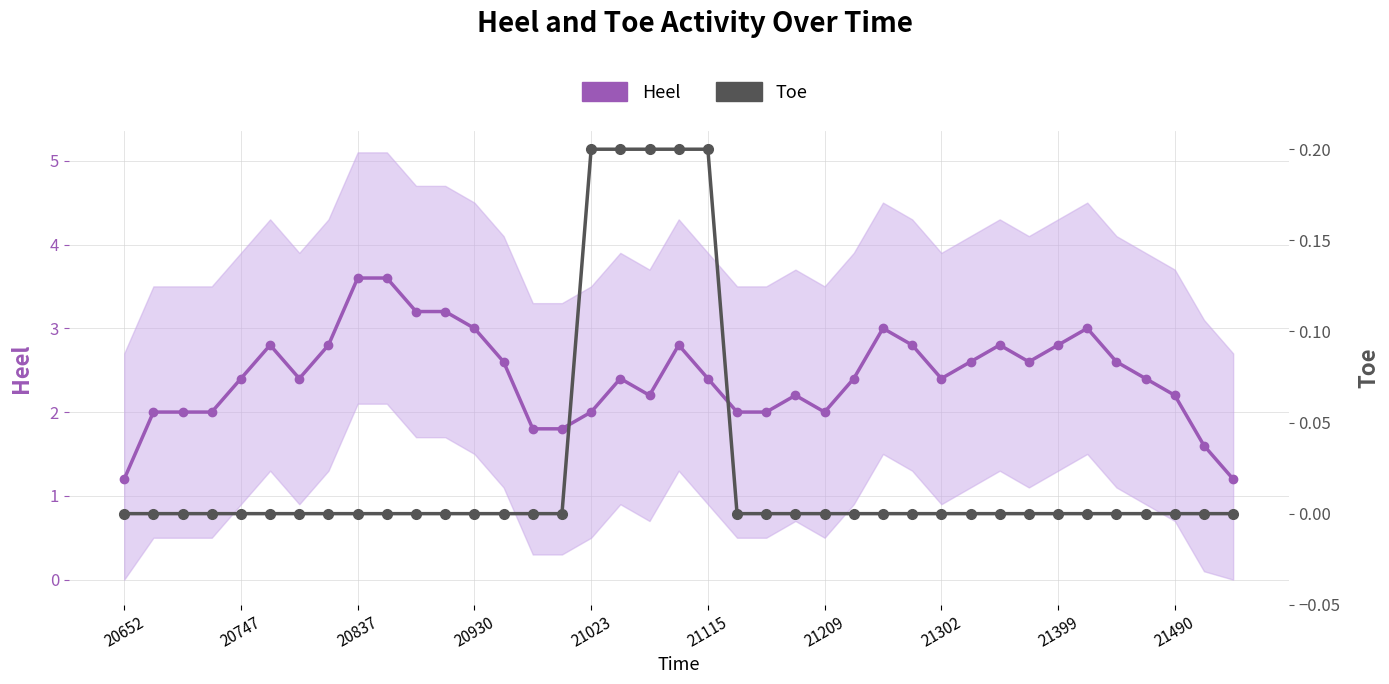

Rank the series by their average value, from lowest to highest.

Toe (smoothed), Heel (smoothed)